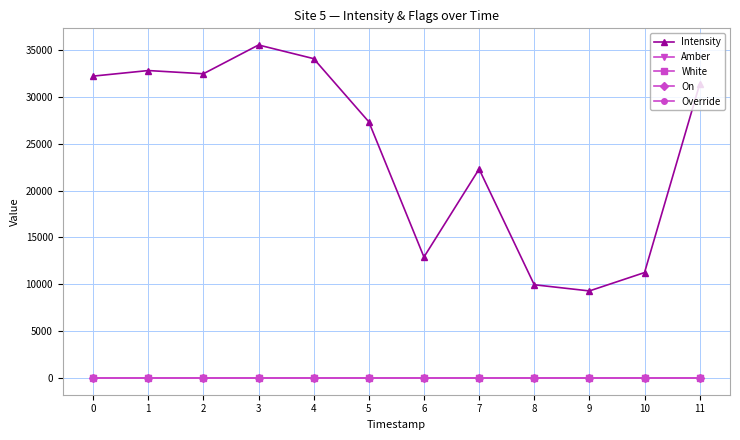

Which has a higher value, 8 or 4?

4